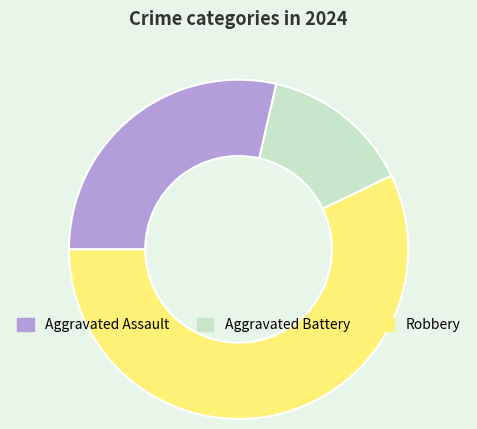

Which category has the biggest portion of the pie?

Robbery